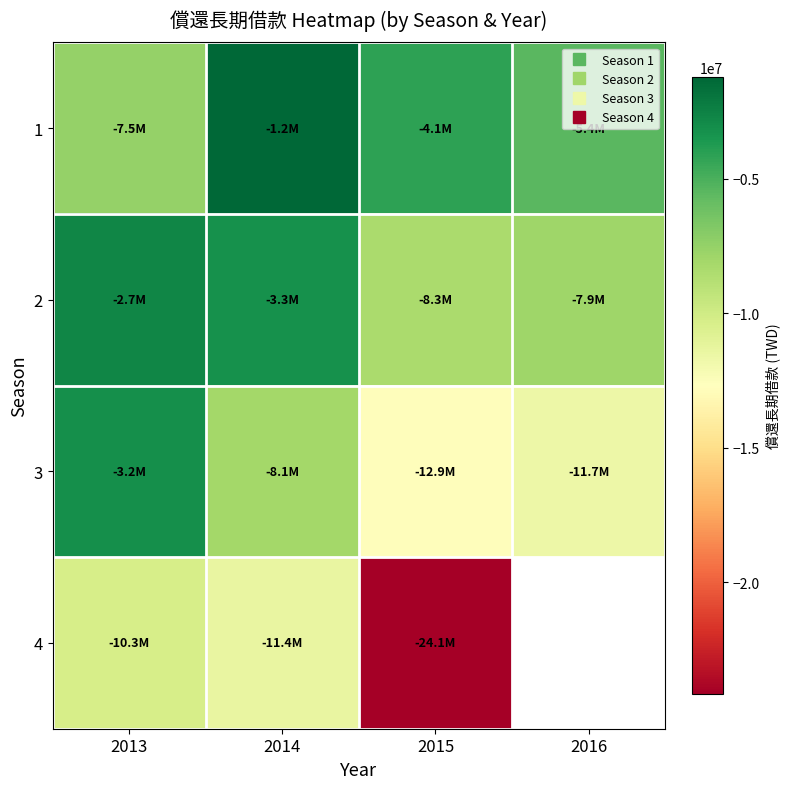

What is the difference between the highest and lowest values at 2016?

6248640.0